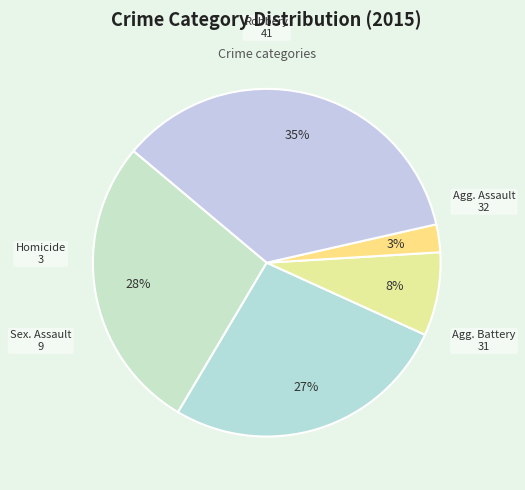

How many slices are in this pie chart?

5